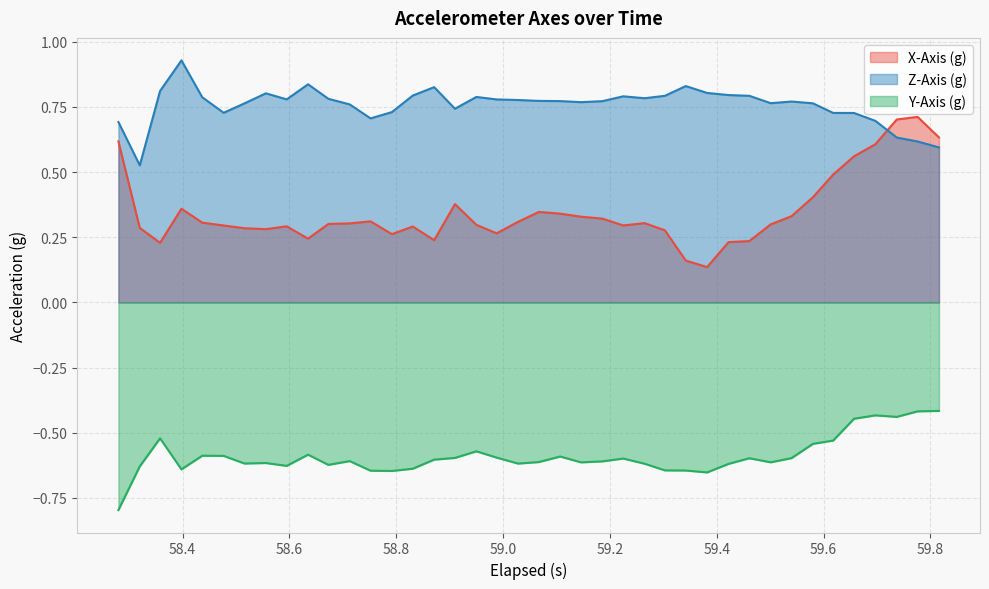

Rank the series by their maximum value, from lowest to highest.

Y-Axis (g), X-Axis (g), Z-Axis (g)